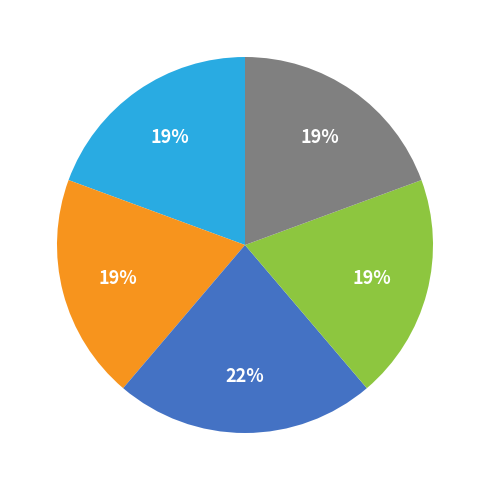

To the nearest percent, what is the difference between the largest and smallest slice percentages?

3%